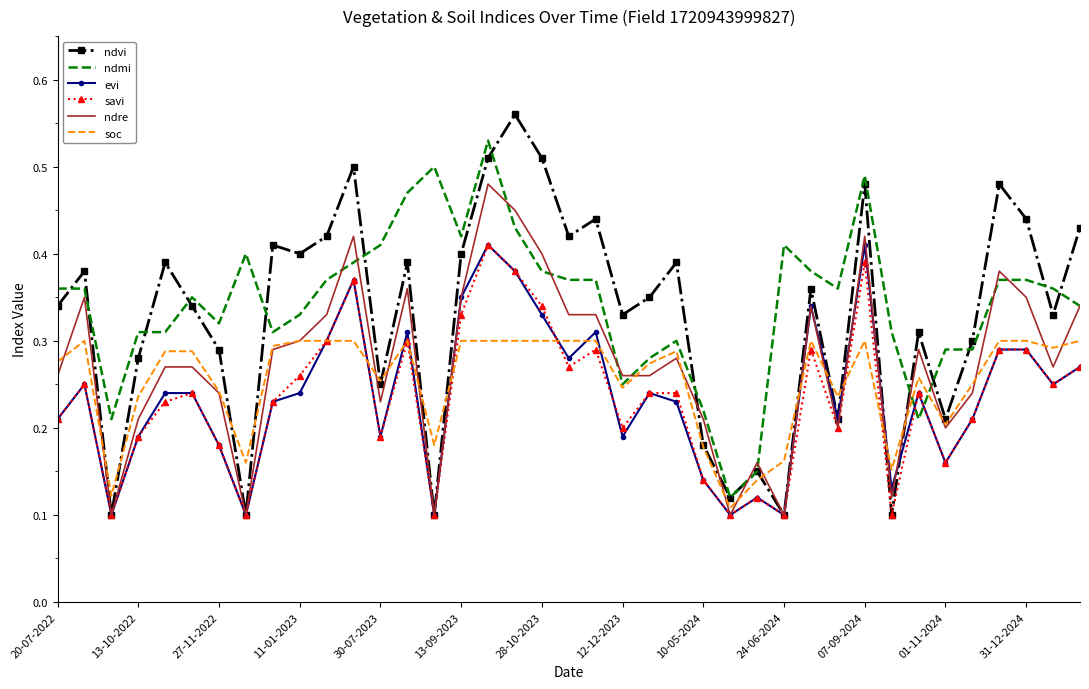

What are all the series names shown in the legend?

ndvi, ndmi, evi, savi, ndre, soc